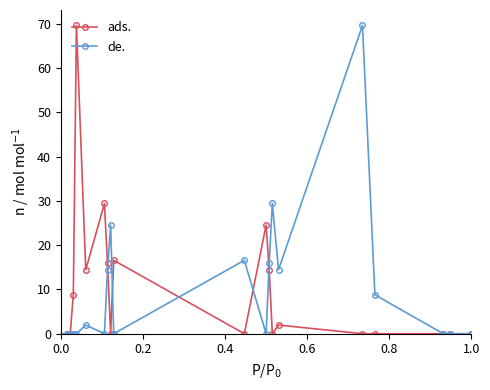

True or false: de. has more than 0 points higher than both neighbors.

True